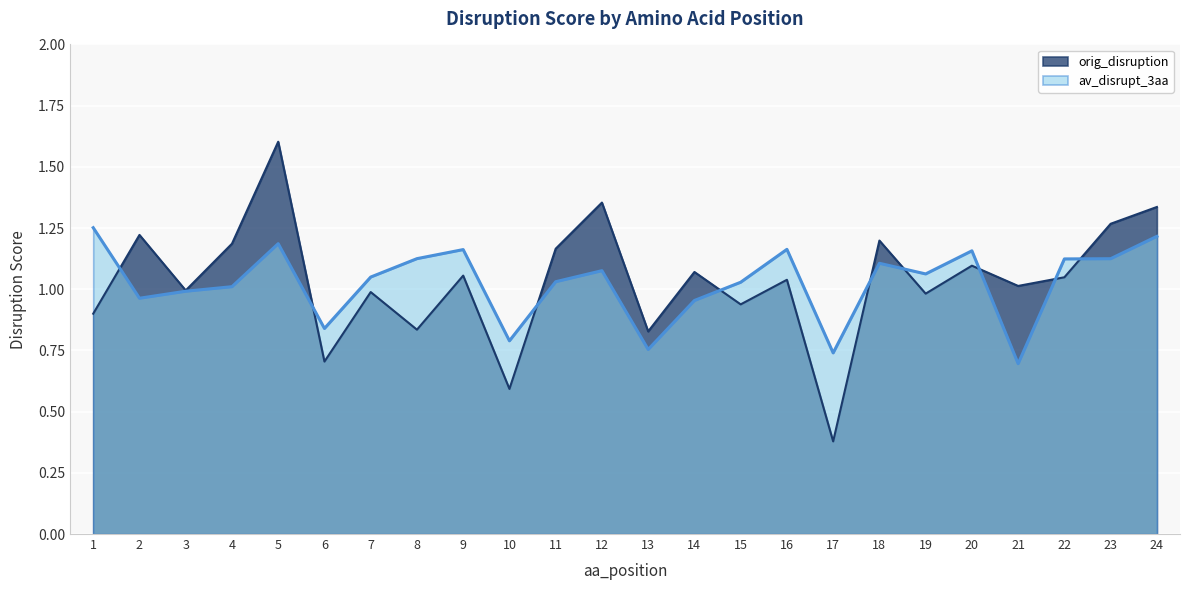

At 21, list the series in order from smallest to largest.

av_disrupt_3aa, orig_disruption